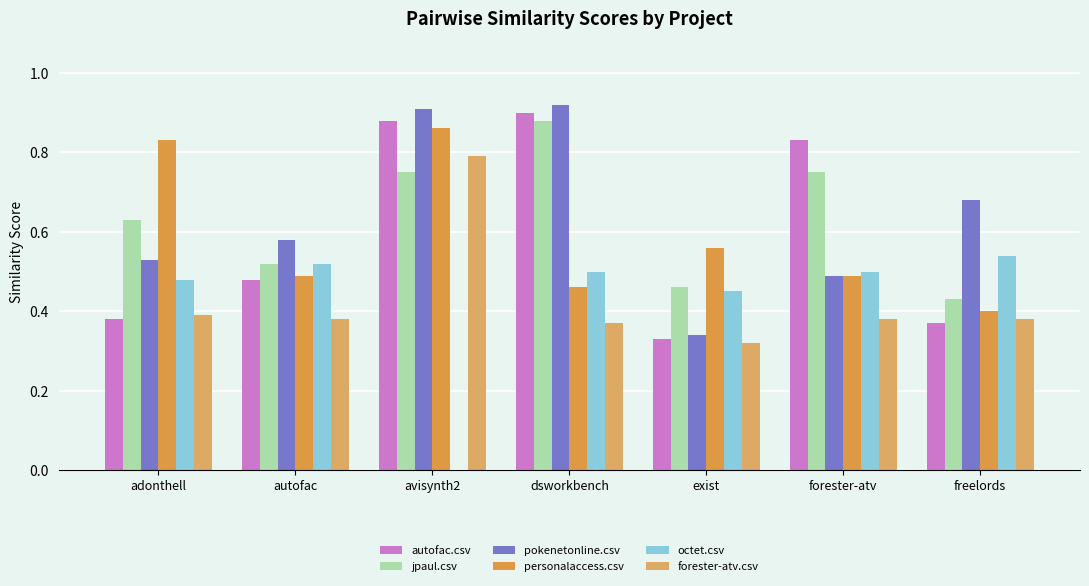

Count the number of data series in this chart.

6